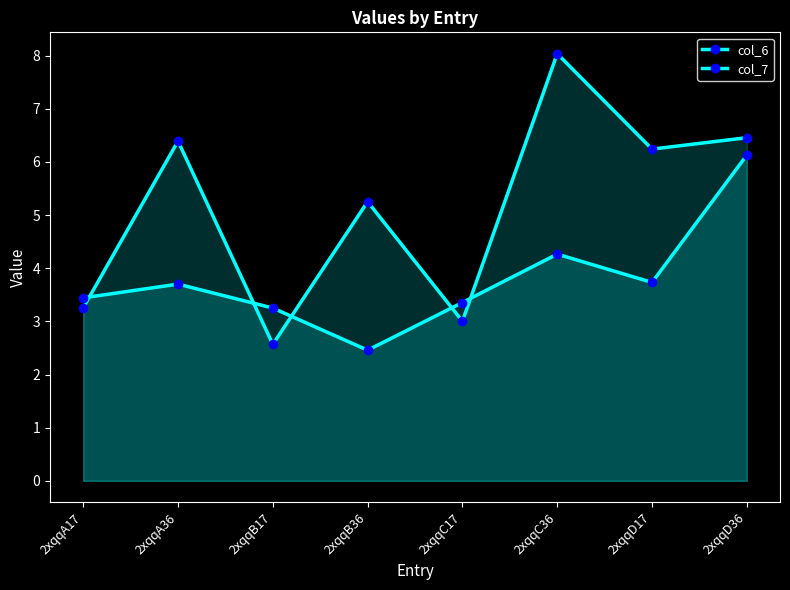

Reading left to right, transcribe all the data shown in this chart.

col_6: 3.3	6.4	2.6	5.3	3.0	8.0	6.2	6.5
col_7: 3.4	3.7	3.3	2.5	3.4	4.3	3.7	6.1